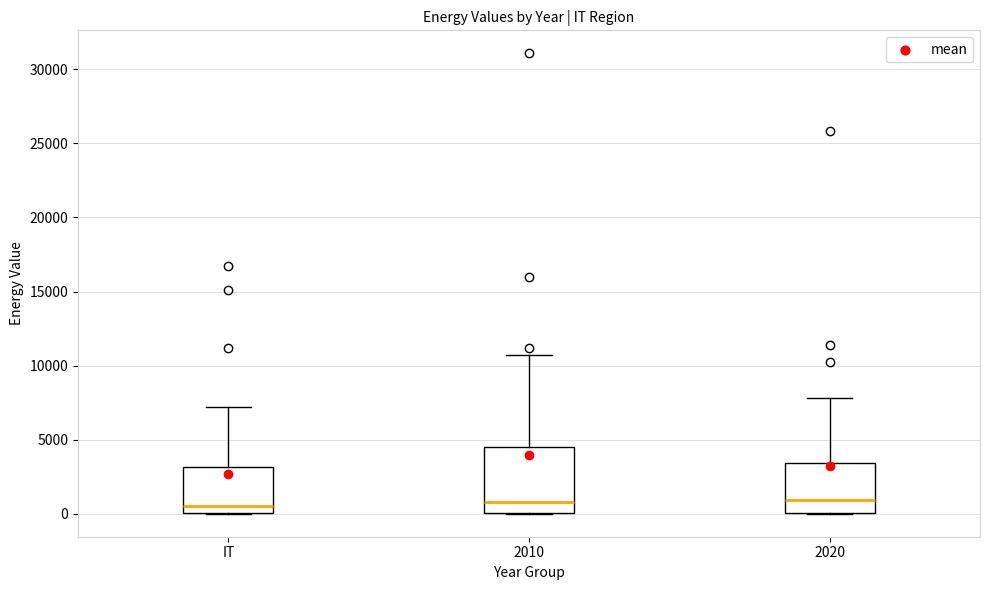

Comparing the boxes themselves (not the whiskers), which one is the tallest?

2010